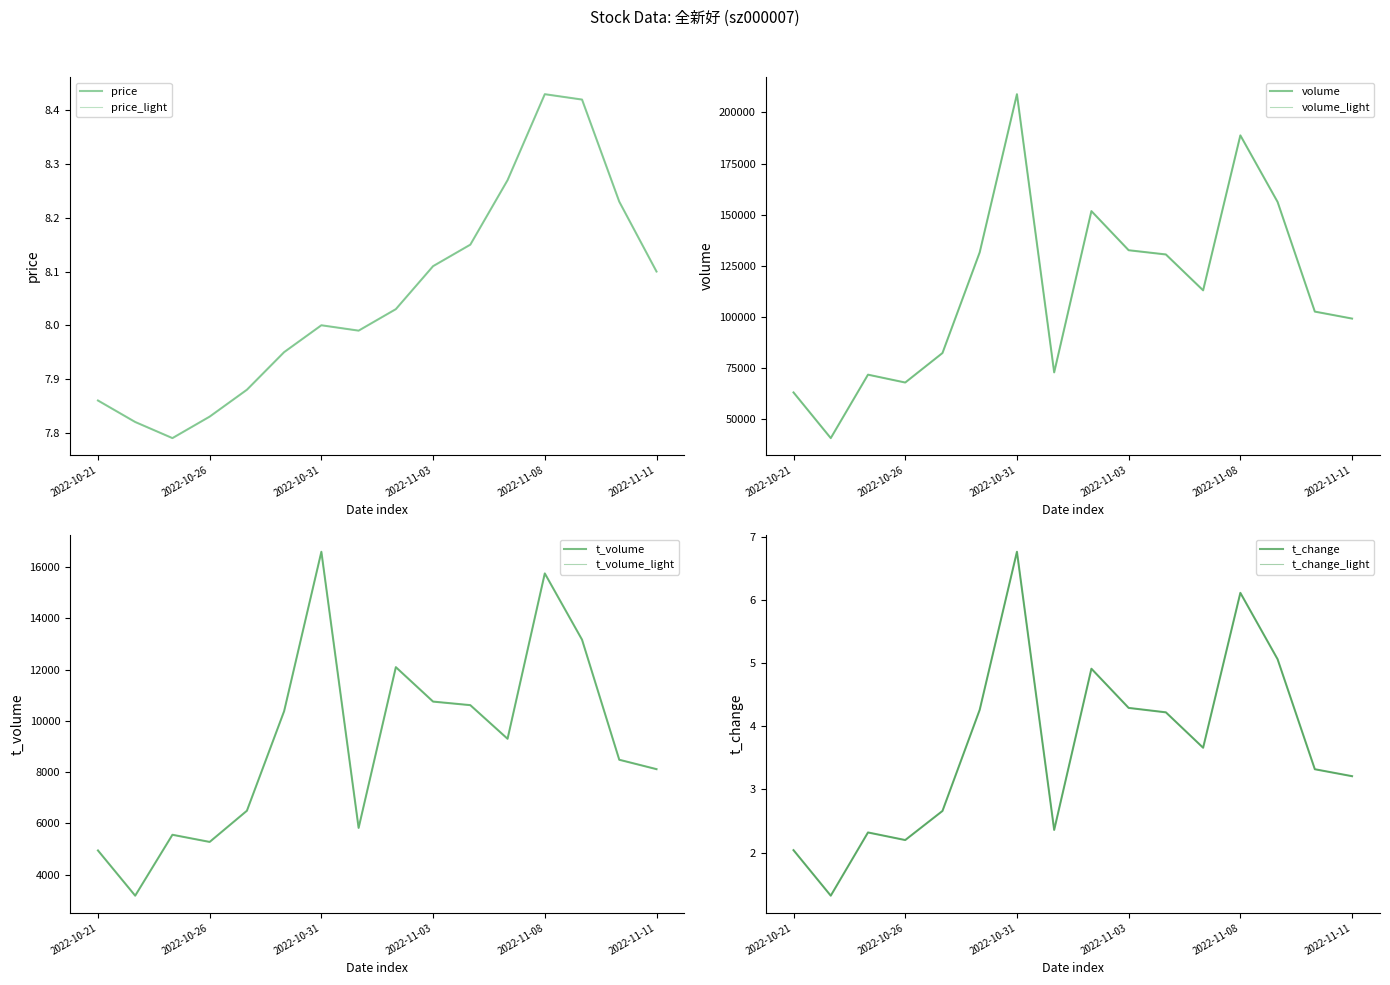

Reading left to right, extract all data points from this chart.

price: 2022-10-21=7.9	2022-10-24=7.8	2022-10-25=7.8	2022-10-26=7.8	2022-10-27=7.9	2022-10-28=8.0	2022-10-31=8.0	2022-11-01=8.0	2022-11-02=8.0	2022-11-03=8.1	2022-11-04=8.2	2022-11-07=8.3	2022-11-08=8.4	2022-11-09=8.4	2022-11-10=8.2	2022-11-11=8.1
volume: 2022-10-21=63023.0	2022-10-24=40684.0	2022-10-25=71714.0	2022-10-26=67872.0	2022-10-27=82297.0	2022-10-28=131536.0	2022-10-31=208898.0	2022-11-01=72824.0	2022-11-02=151717.0	2022-11-03=132579.0	2022-11-04=130507.0	2022-11-07=112959.0	2022-11-08=188759.0	2022-11-09=156190.0	2022-11-10=102564.0	2022-11-11=99150.0
t_volume: 2022-10-21=4942.0	2022-10-24=3177.0	2022-10-25=5554.0	2022-10-26=5275.0	2022-10-27=6492.0	2022-10-28=10380.0	2022-10-31=16600.0	2022-11-01=5821.0	2022-11-02=12096.0	2022-11-03=10752.0	2022-11-04=10613.0	2022-11-07=9300.0	2022-11-08=15755.0	2022-11-09=13168.0	2022-11-10=8482.0	2022-11-11=8115.0
t_change: 2022-10-21=2.0	2022-10-24=1.3	2022-10-25=2.3	2022-10-26=2.2	2022-10-27=2.7	2022-10-28=4.3	2022-10-31=6.8	2022-11-01=2.4	2022-11-02=4.9	2022-11-03=4.3	2022-11-04=4.2	2022-11-07=3.7	2022-11-08=6.1	2022-11-09=5.1	2022-11-10=3.3	2022-11-11=3.2